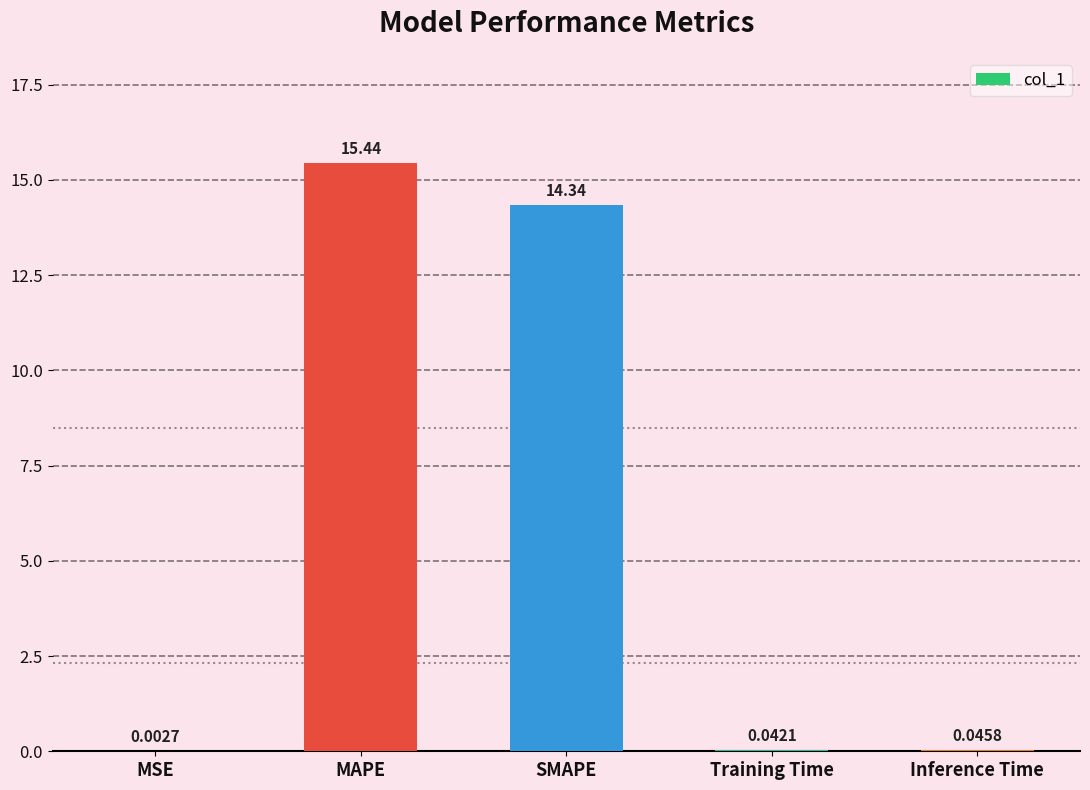

At which category does the chart reach its peak across all series?

MAPE